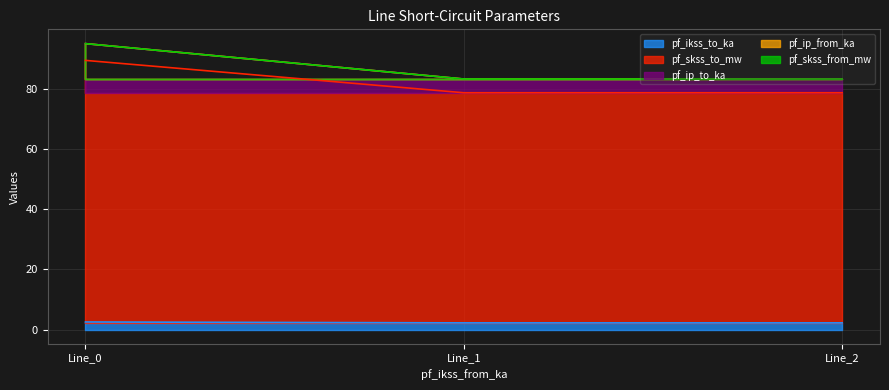

Which series has the largest total across all categories?

pf_ip_to_ka